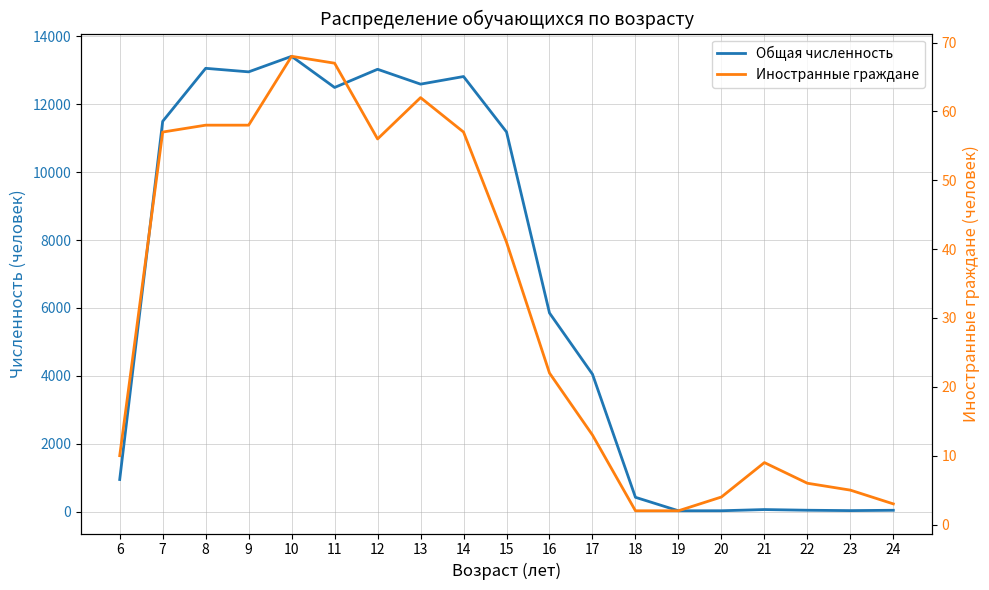

At which label does Иностранные граждане first exceed 22?

7